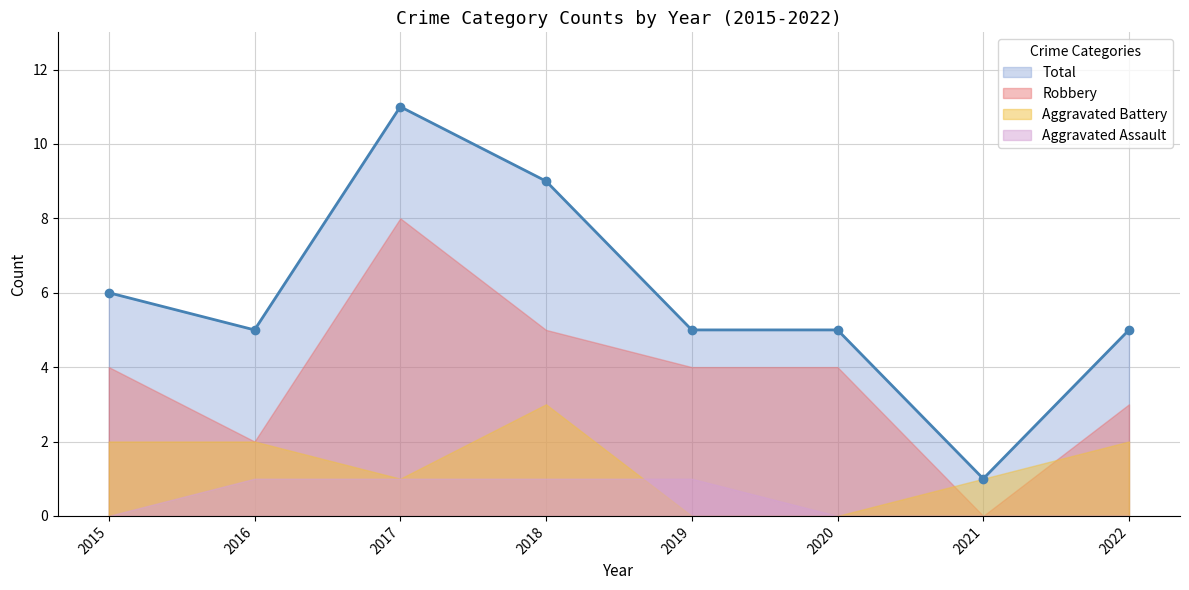

List the series in order of their overall mean, lowest first.

Aggravated Assault, Aggravated Battery, Robbery, Total